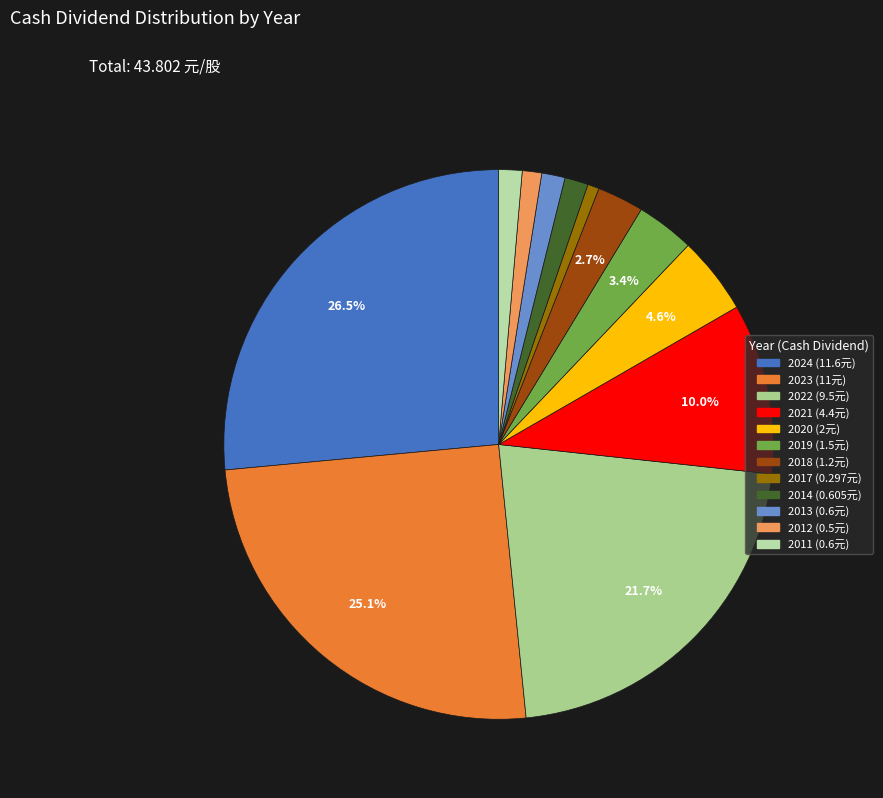

Which category has the smallest portion of the pie?

2017